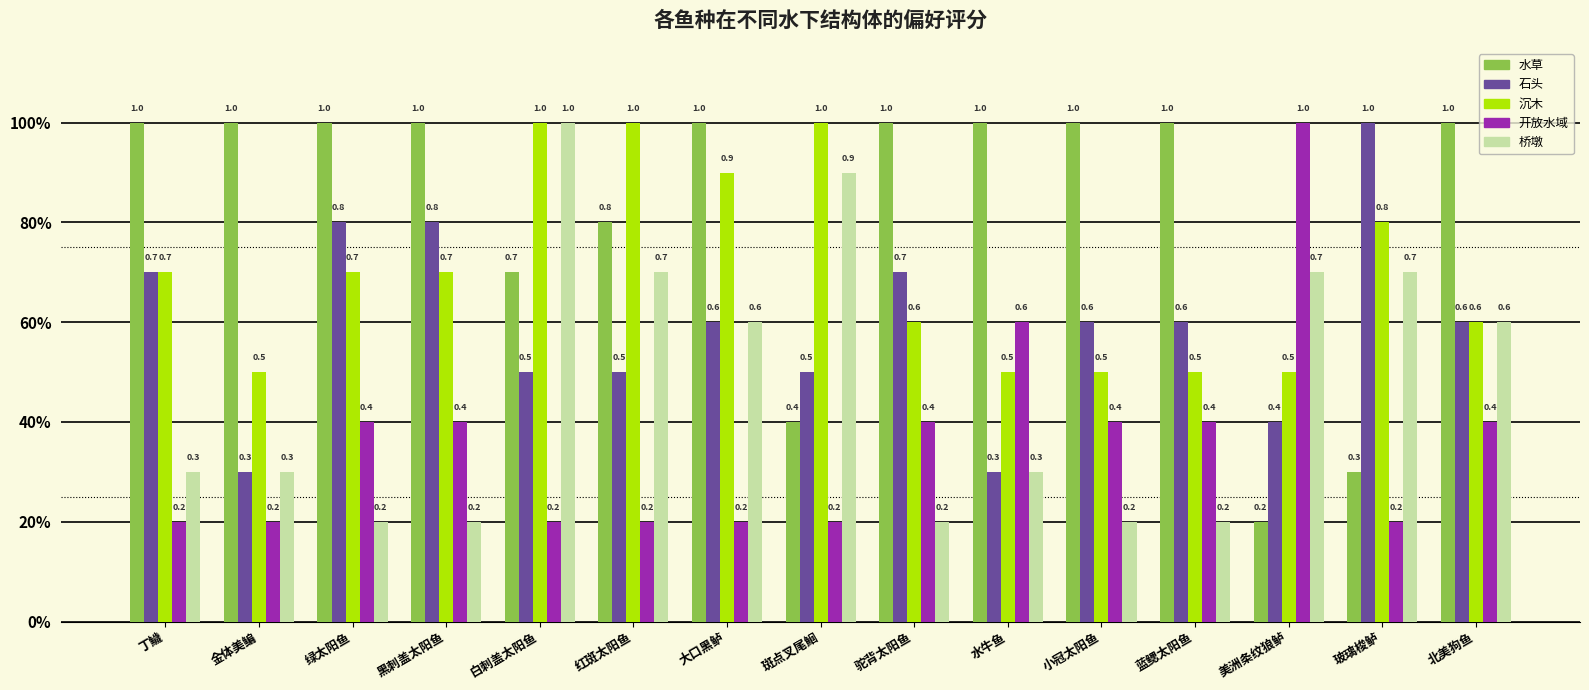

Rank the series at 金体美鳊 from highest to lowest value.

水草, 沉木, 石头, 桥墩, 开放水域